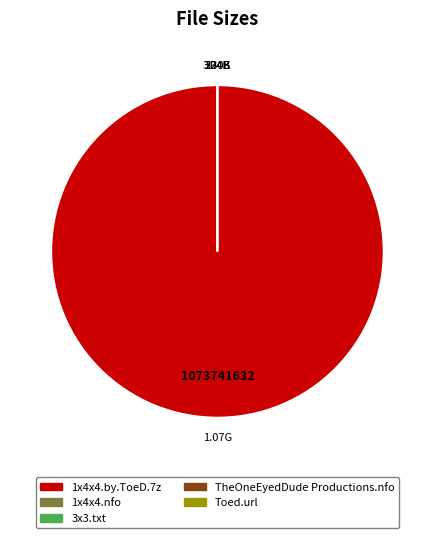

Is there any slice that represents more than half of the pie?

Yes